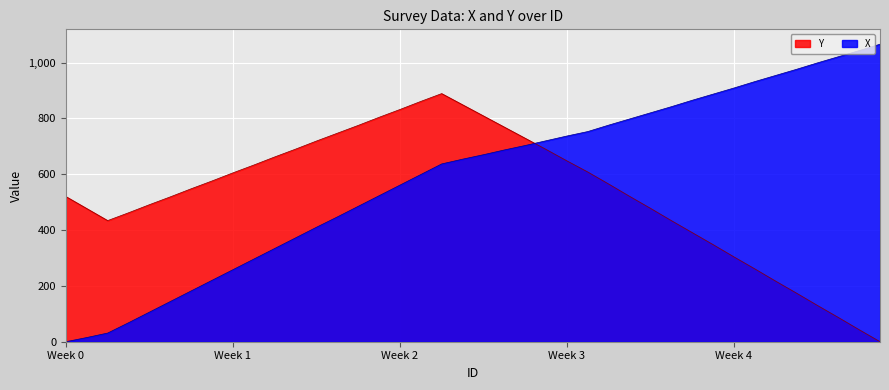

After their last crossing, which series has the higher values: X or Y?

X